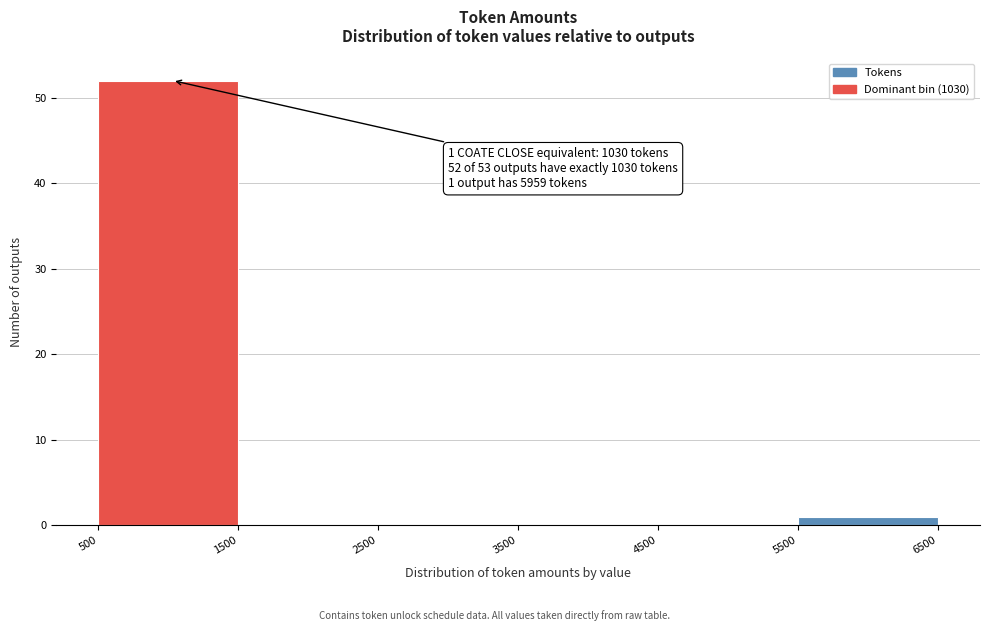

Which range on the x-axis has the tallest bar?

500 to 1500